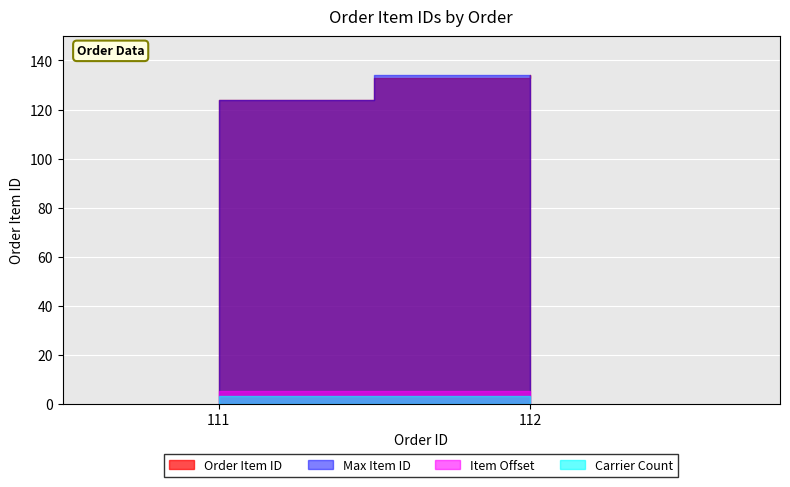

What is the change in value from 111 to 112?

+9